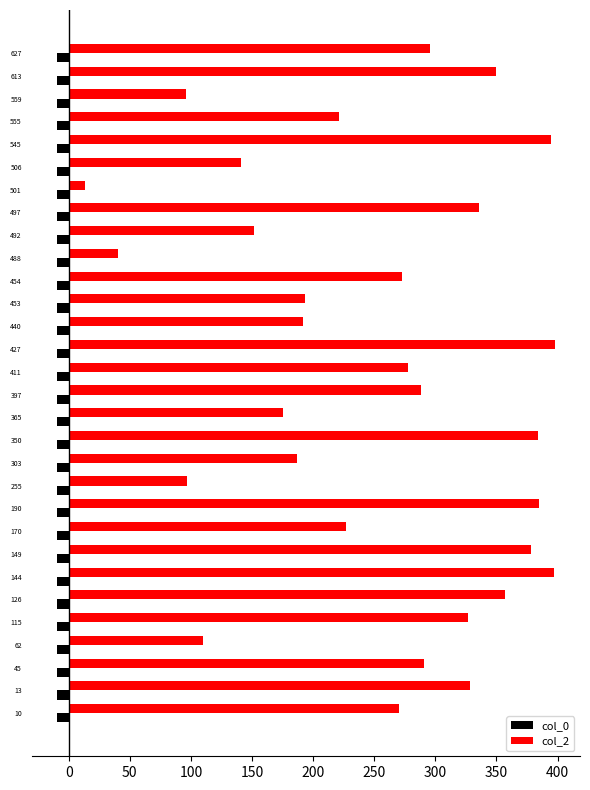

List the series in order of their peak value, highest first.

col_2, col_0